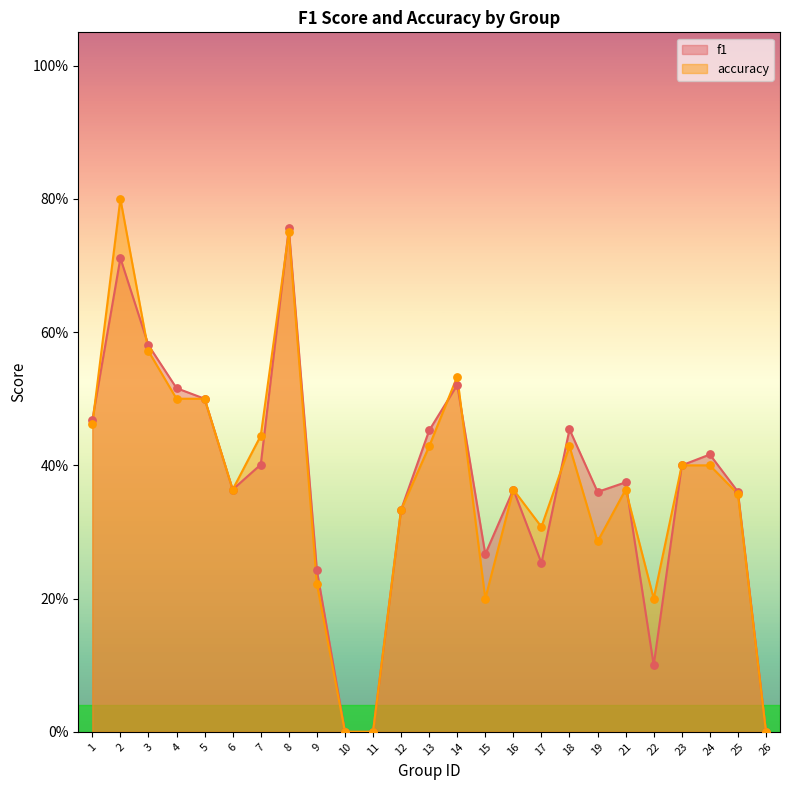

What are all the series names shown in the legend?

f1, accuracy